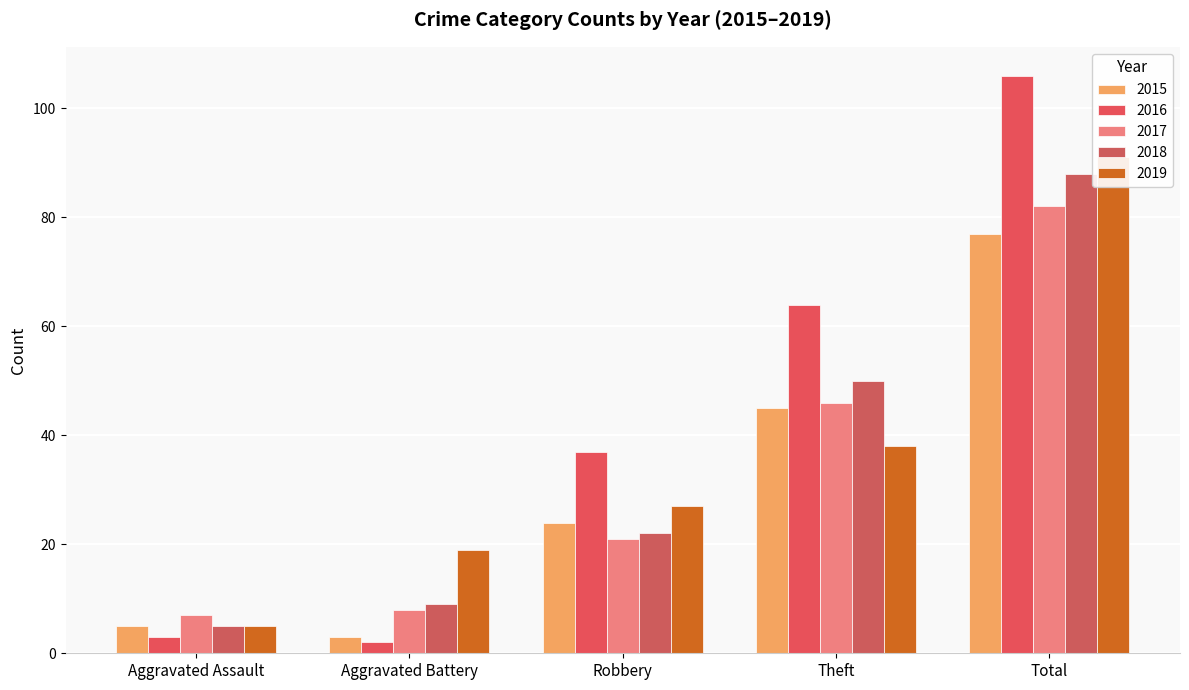

What is the difference between the 2017 values at Theft and Robbery?

25